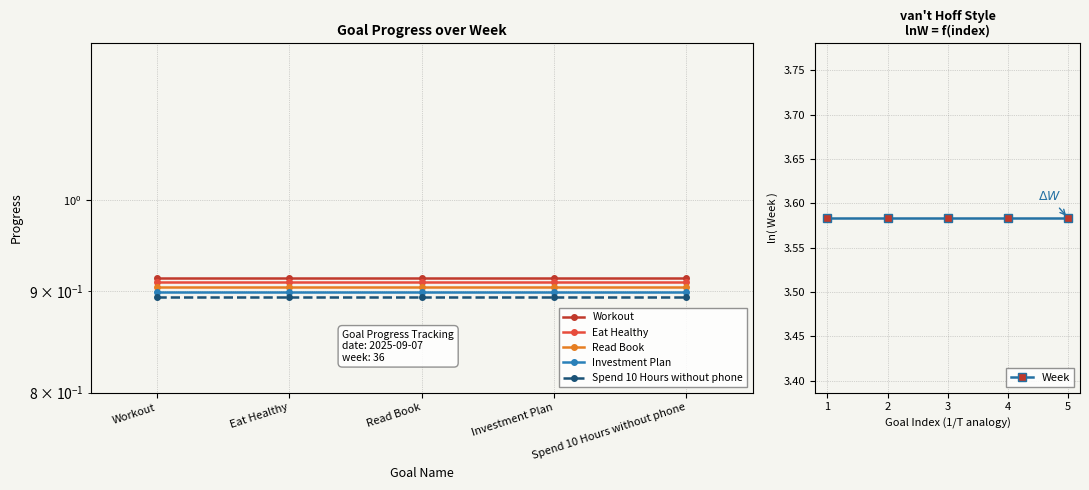

Which label corresponds to the largest value in the chart?

Workout